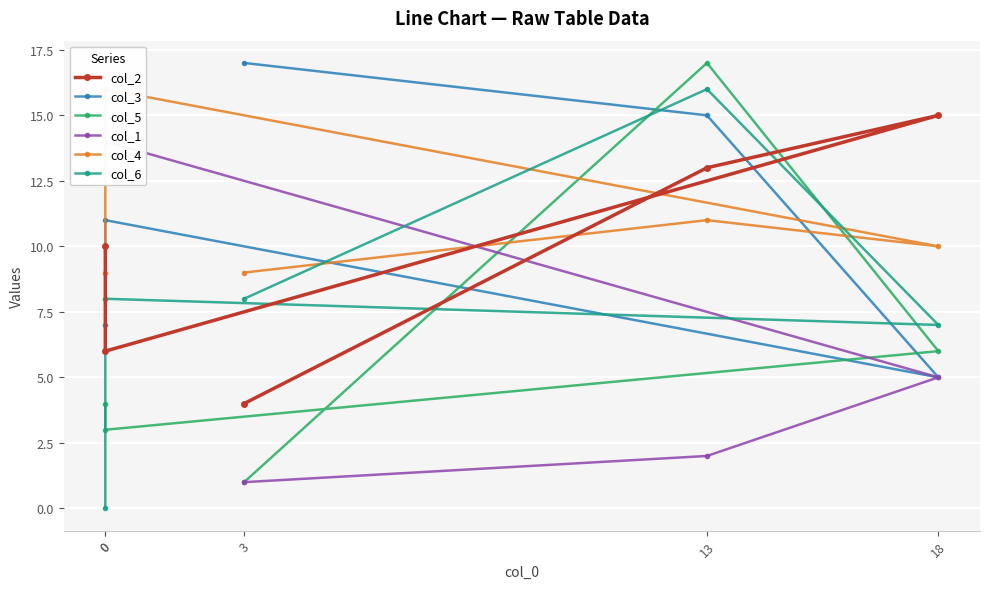

Is it true that col_6 equals 0 at 0?

True